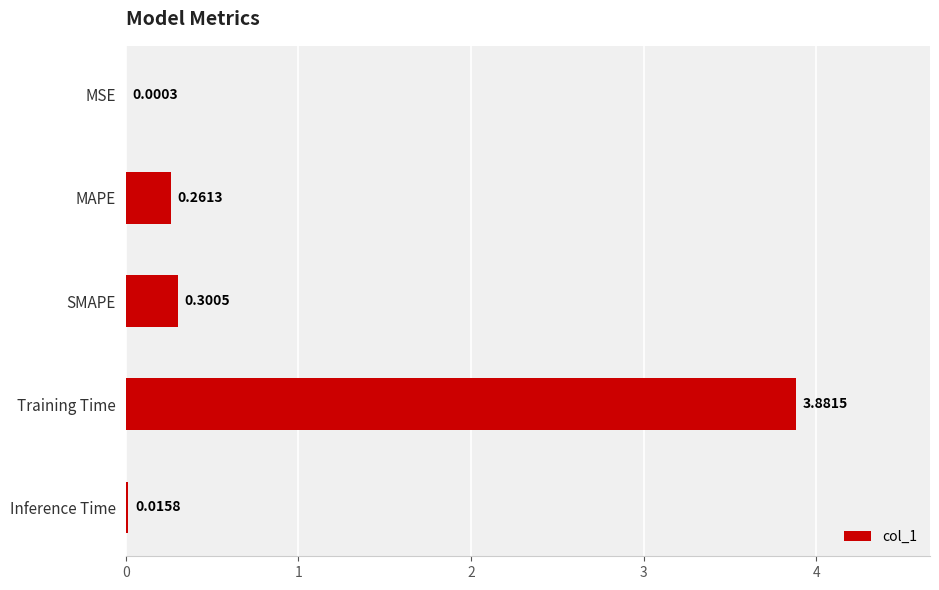

At which category does the chart reach its peak across all series?

Training Time